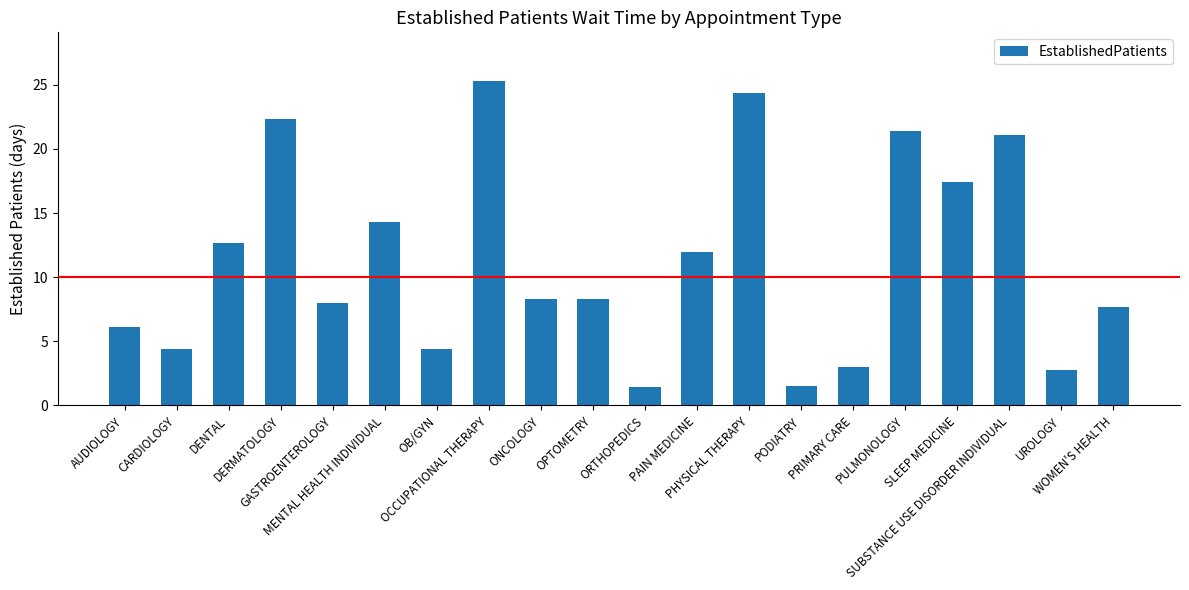

The value at PRIMARY CARE is 3.0. True or false?

True